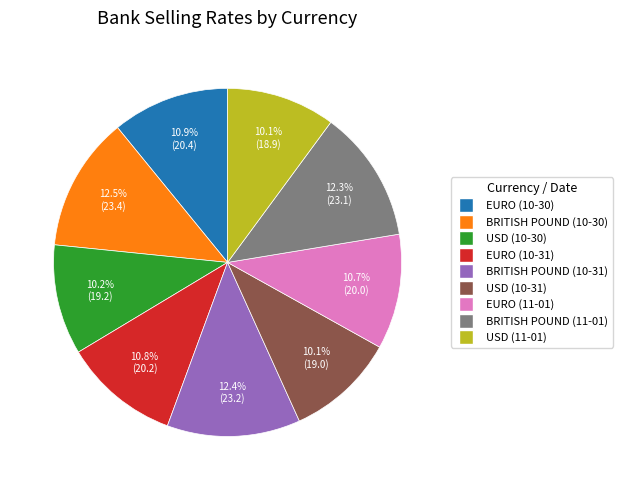

Do BRITISH POUND (11-01) and EURO (10-30) together represent more than half of the pie?

No